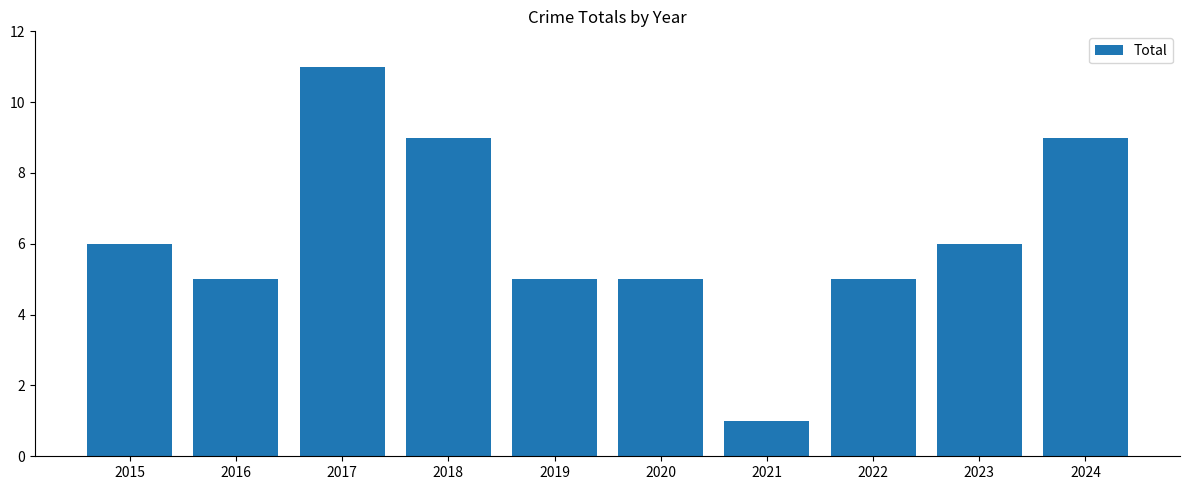

What is the change in value from 2017 to 2018?

-2